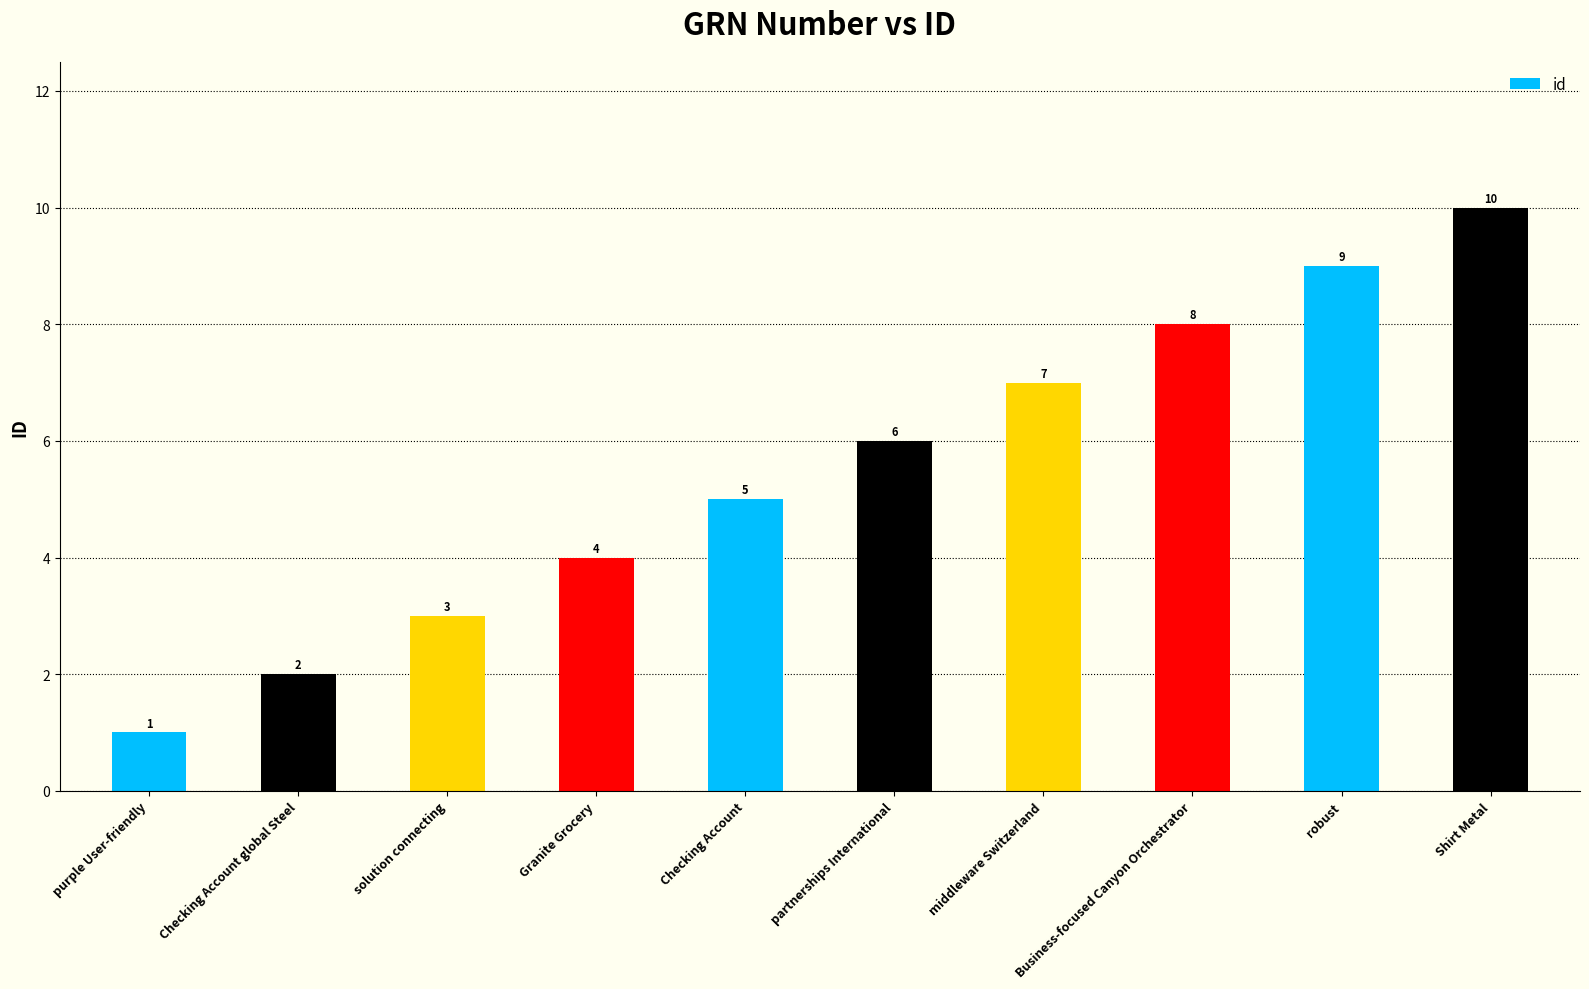

What position from the left is Shirt Metal?

10